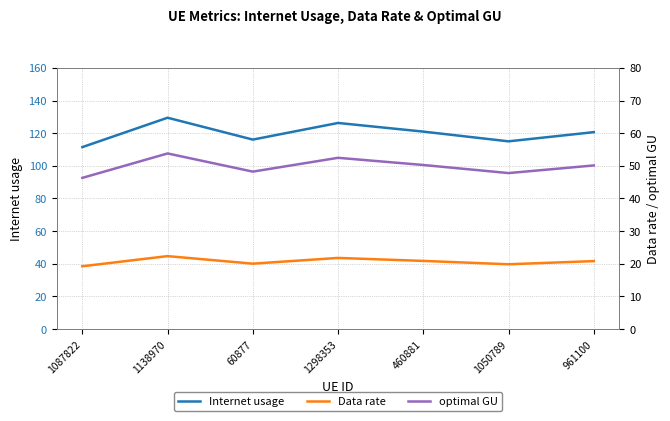

True or false: optimal GU has more than 1 interior local peaks.

True